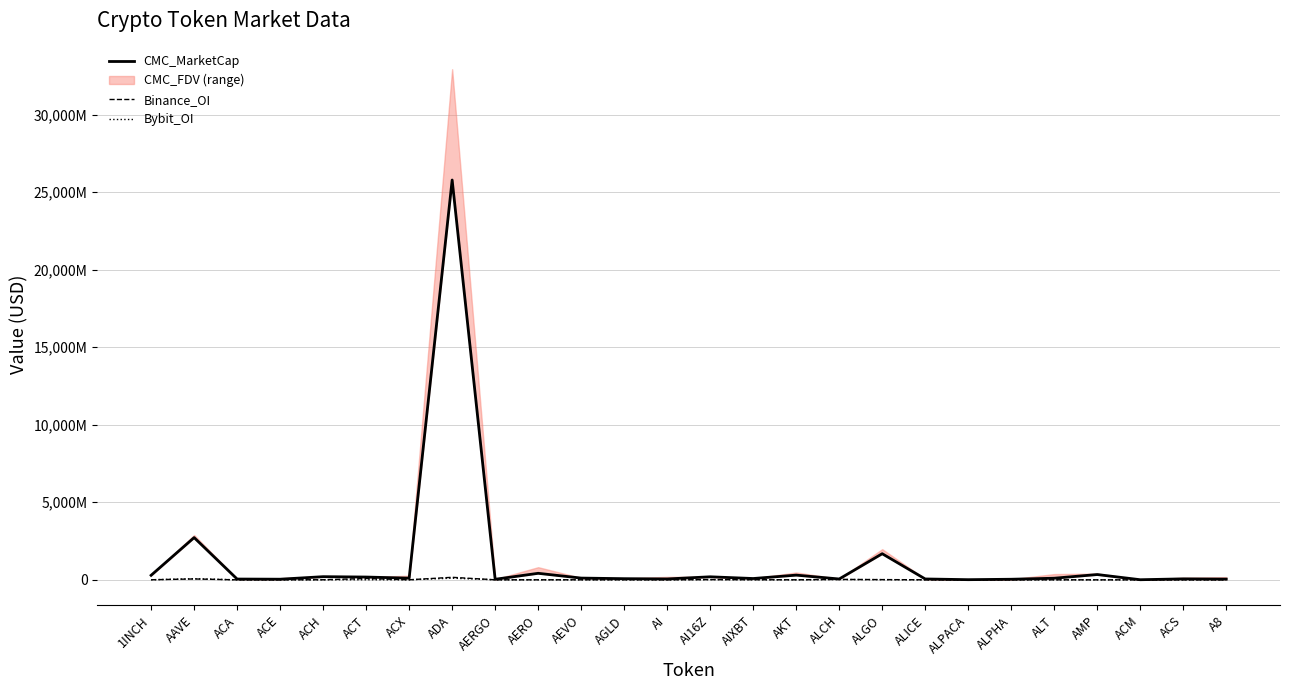

Is it true that Bybit_OI equals 2542662 at AKT?

False